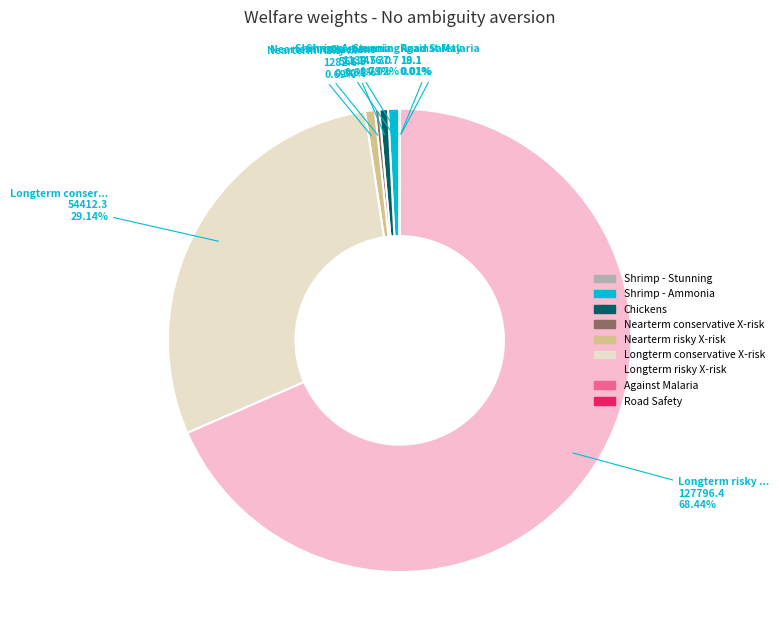

Combined, what portion of the pie is Longterm risky X-risk and Nearterm risky X-risk?

69.1%